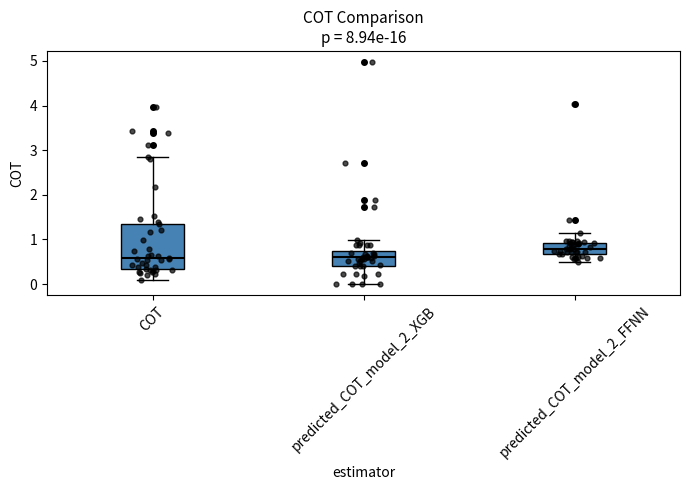

Which box has the highest median line?

predicted_COT_model_2_FFNN